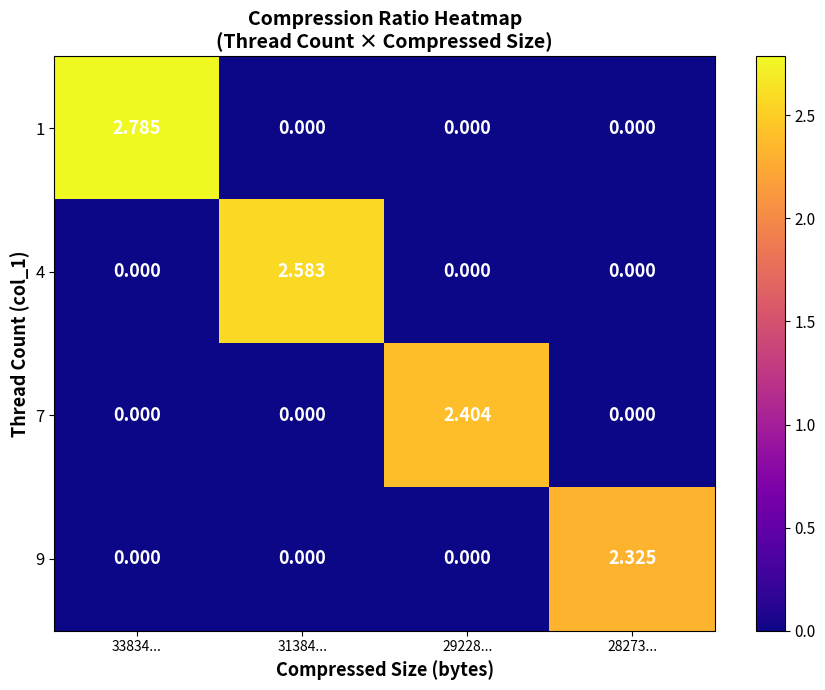

Which series has the largest range (max minus min)?

1